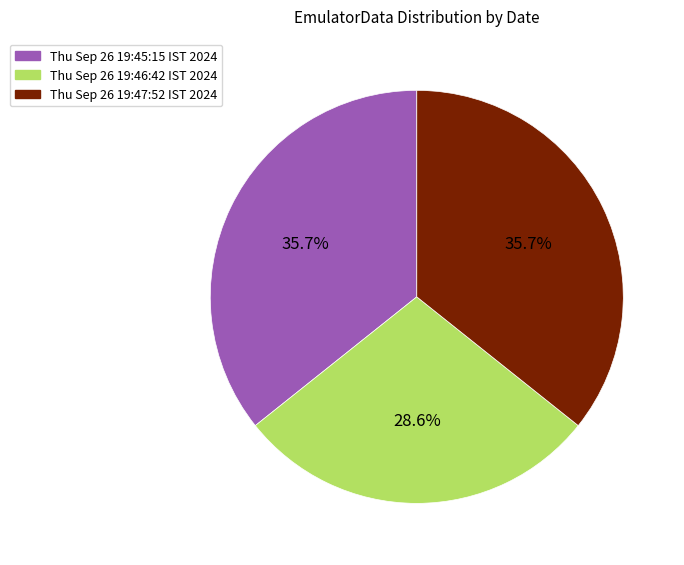

Is there a majority slice in this chart?

No